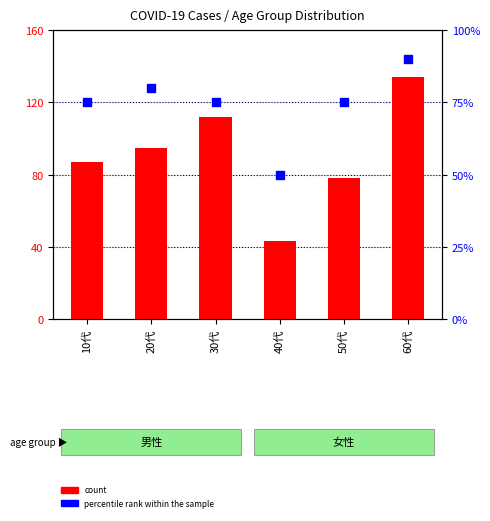

Which series reaches the minimum Y coordinate?

count